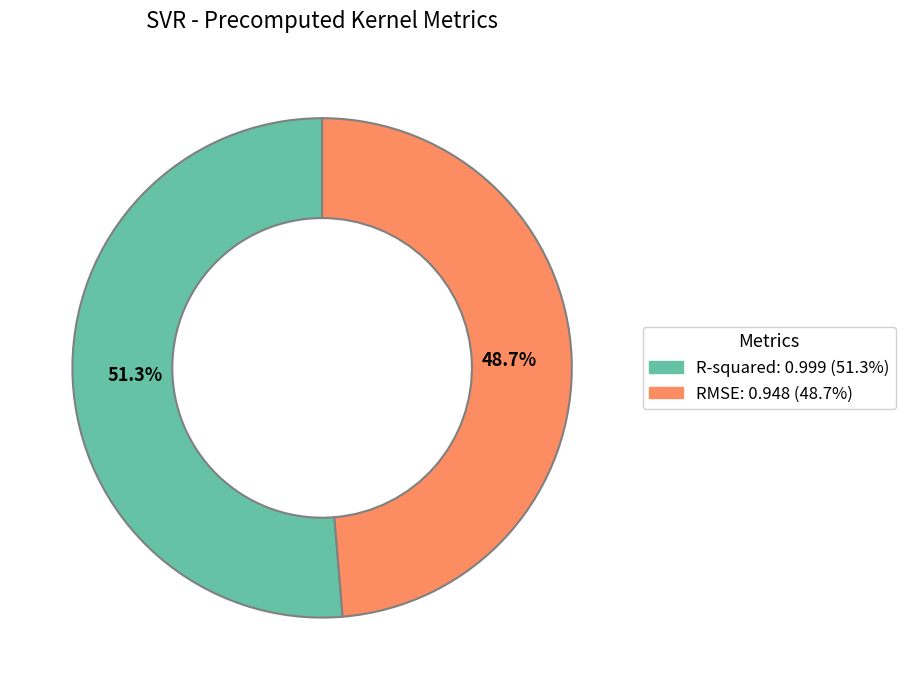

To the nearest percent, what percentage of the pie is R-squared?

51%